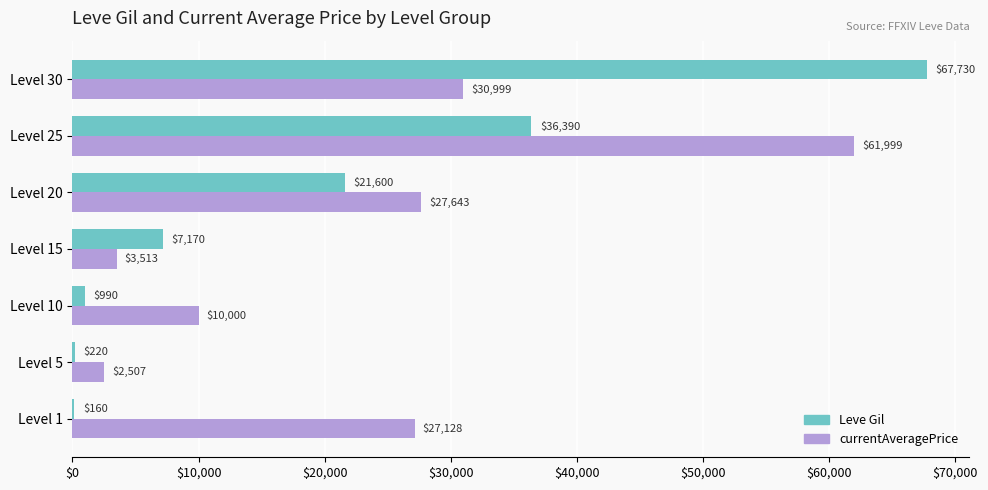

What is the total value across all series at Level 20?

49243